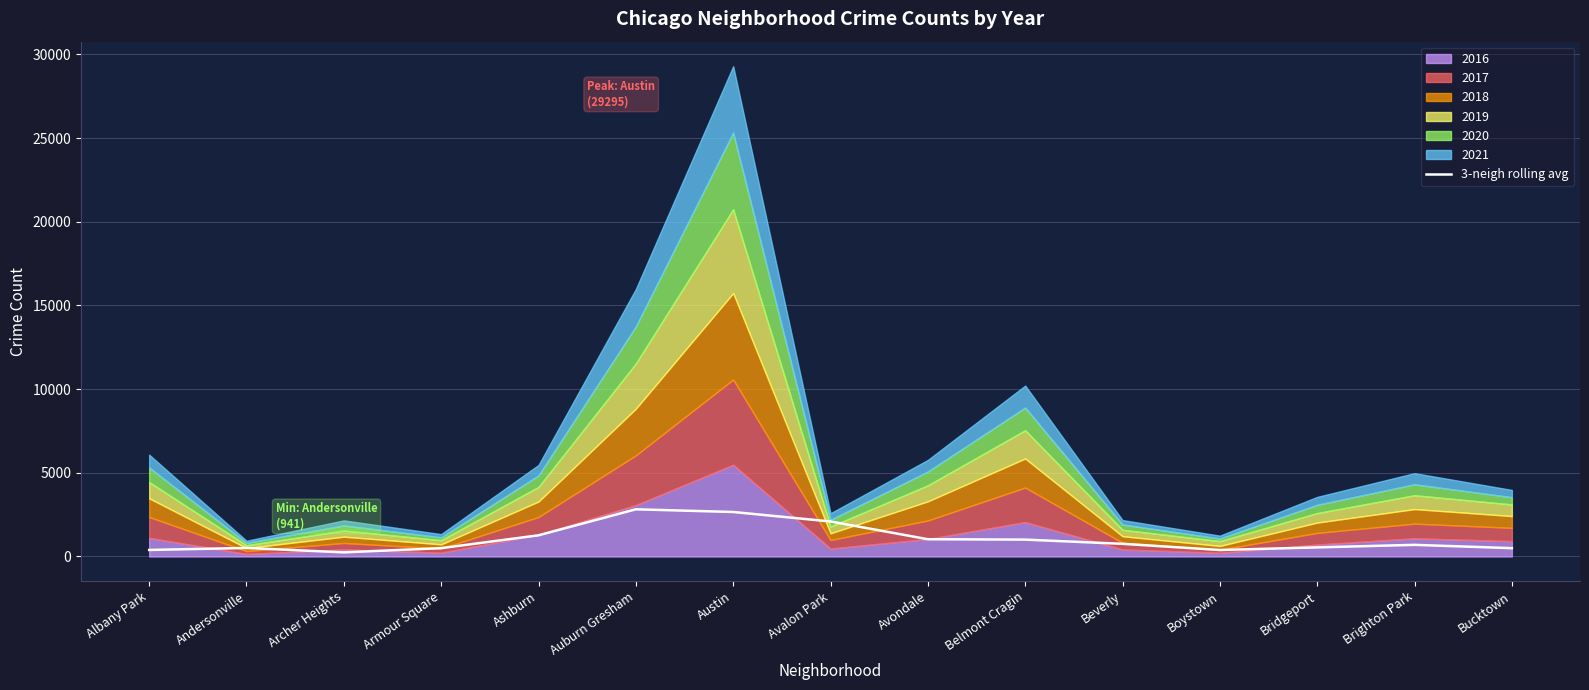

What position from the left is Ashburn?

5